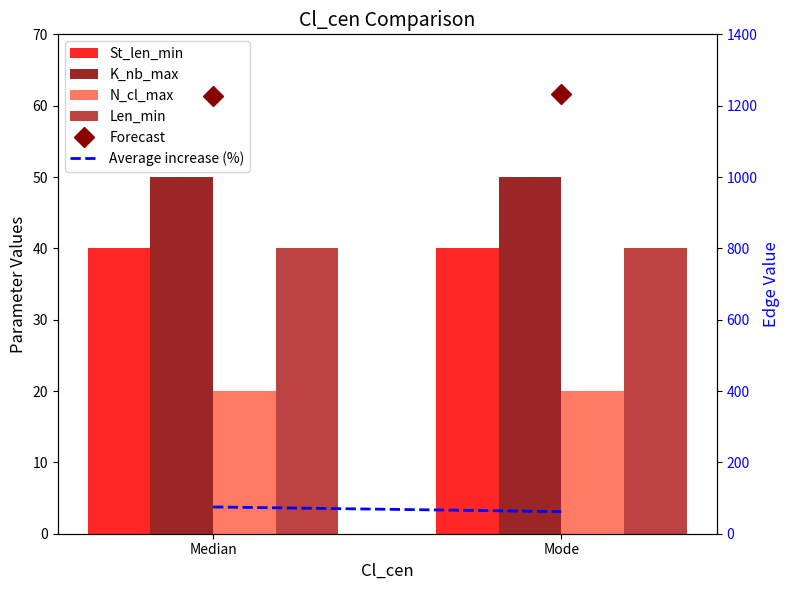

What is the label of the 2nd bar from the left?

Mode